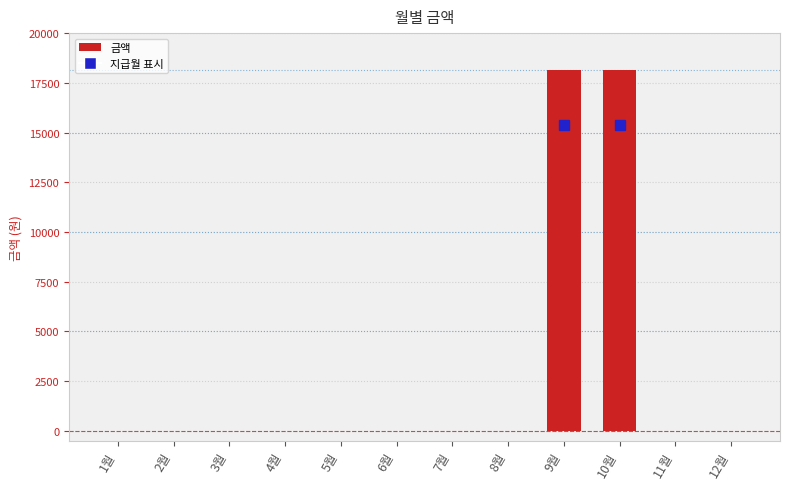

The value at 7월 is -8501. True or false?

False